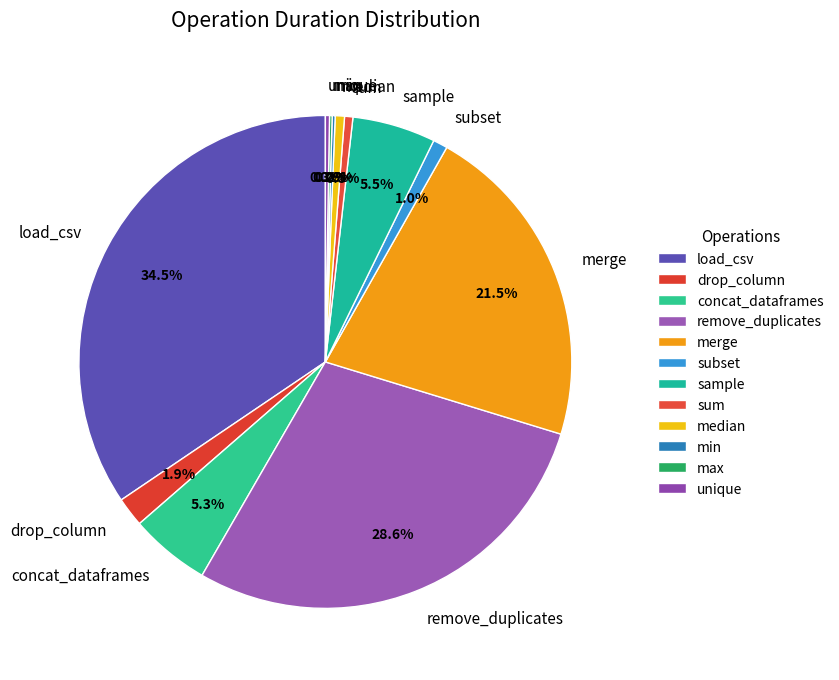

Between drop_column and remove_duplicates, which is larger?

remove_duplicates